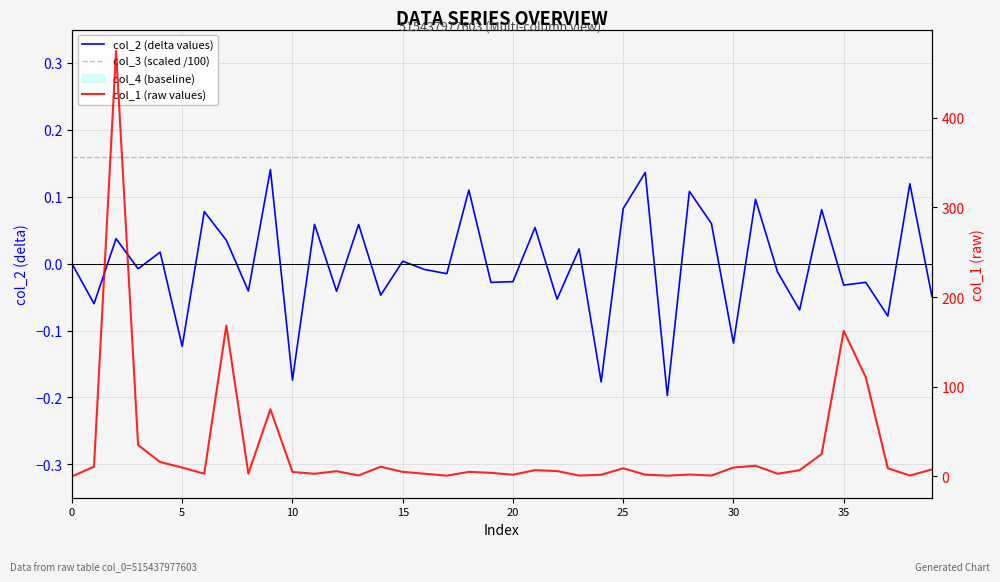

True or false: col_1 (raw values) has a value of 10.9 at 5.

True